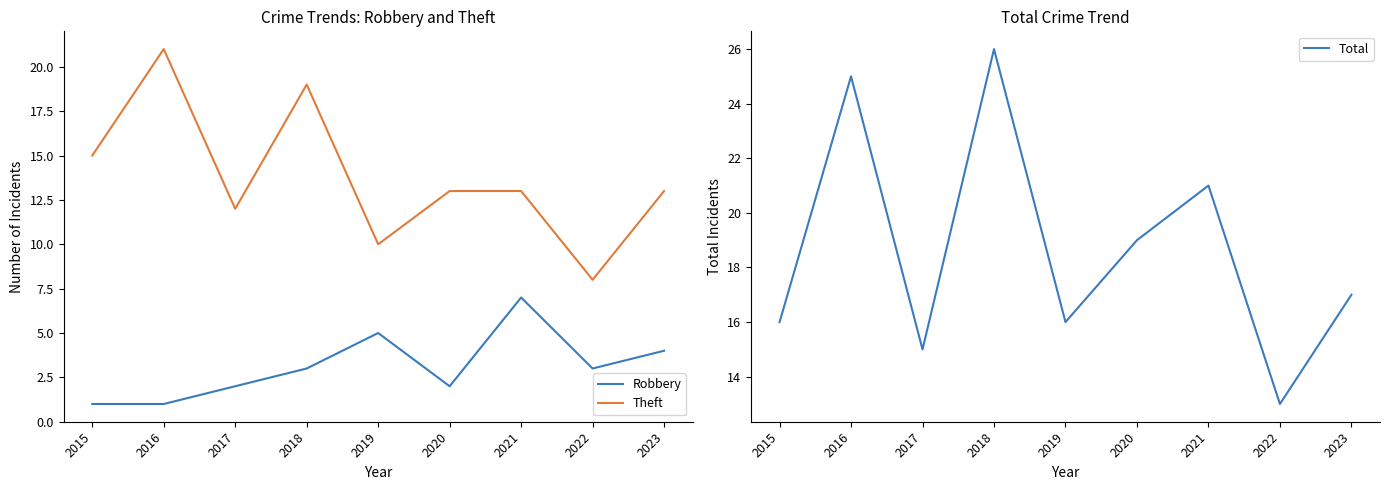

What is the minimum value shown in the chart?

1